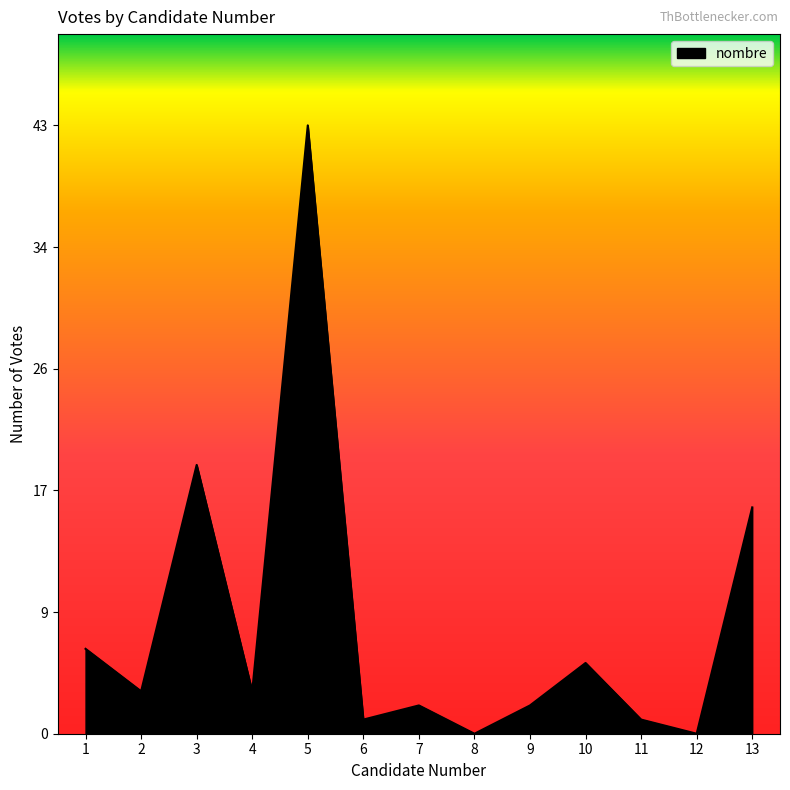

How many categories are shown in the chart?

13